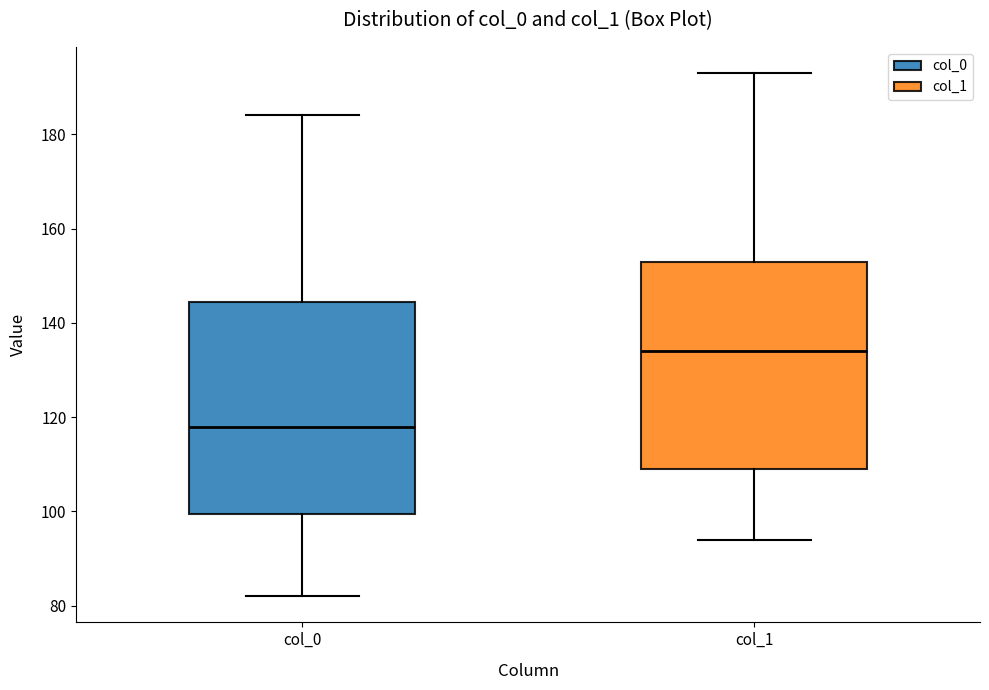

Reading left to right, transcribe this box plot: for each box, give where its median line is, the range the box spans, and where its two whiskers end, as read against the y-axis. The values are not printed on the chart, so give them approximately, as read against the axis.

col_0: median 118, box 100 to 144, whiskers 82 to 184
col_1: median 134, box 110 to 154, whiskers 94 to 194